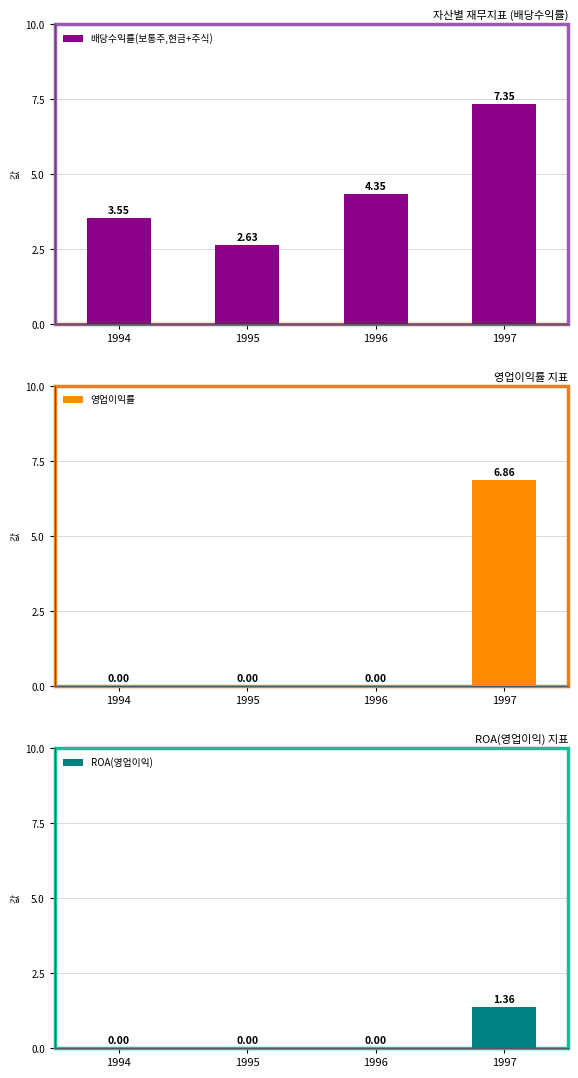

What are all the series names shown in the legend?

배당수익률(보통주,현금+주식), 영업이익률, ROA(영업이익)